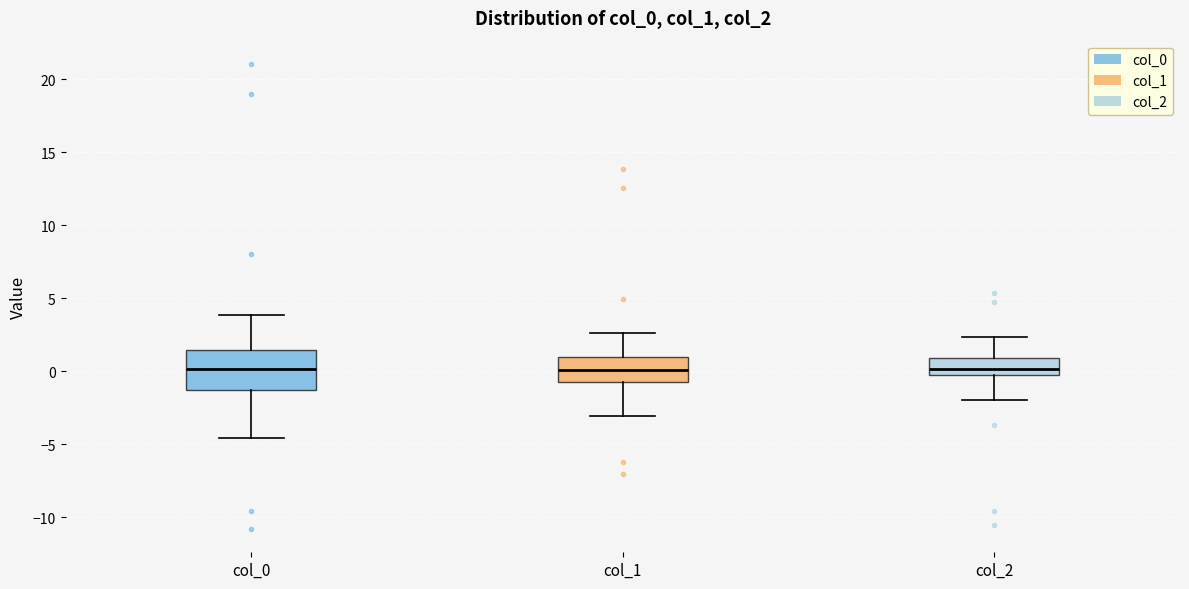

Where is the lower edge of the box for col_1 on the y-axis? The values are not printed on the chart, so give them approximately, as read against the axis.

-0.5